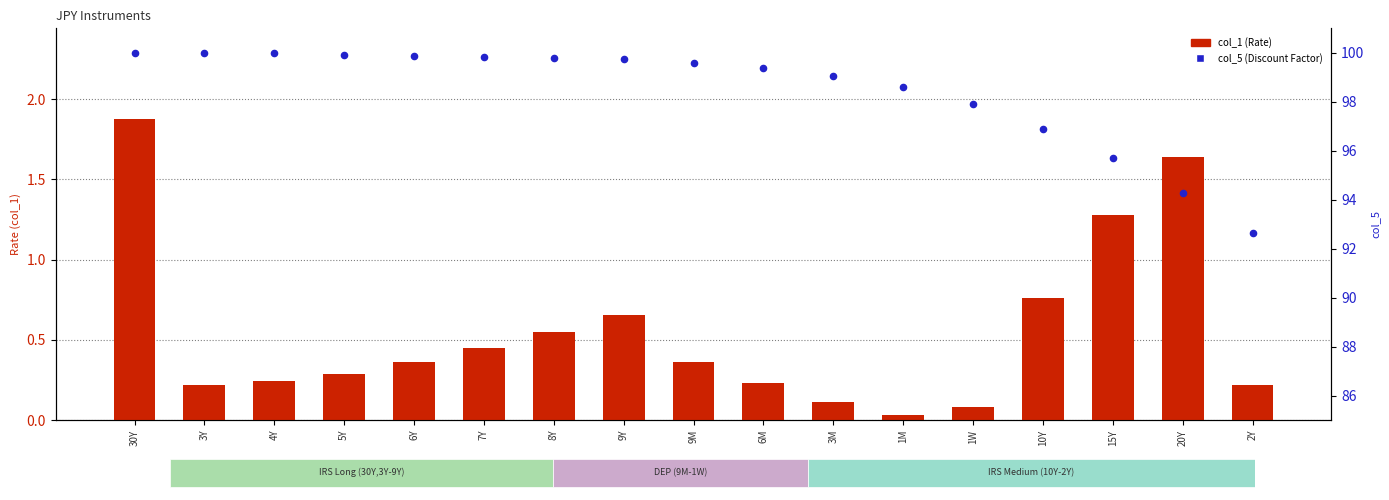

At how many categories does at least one series exceed 79?

17